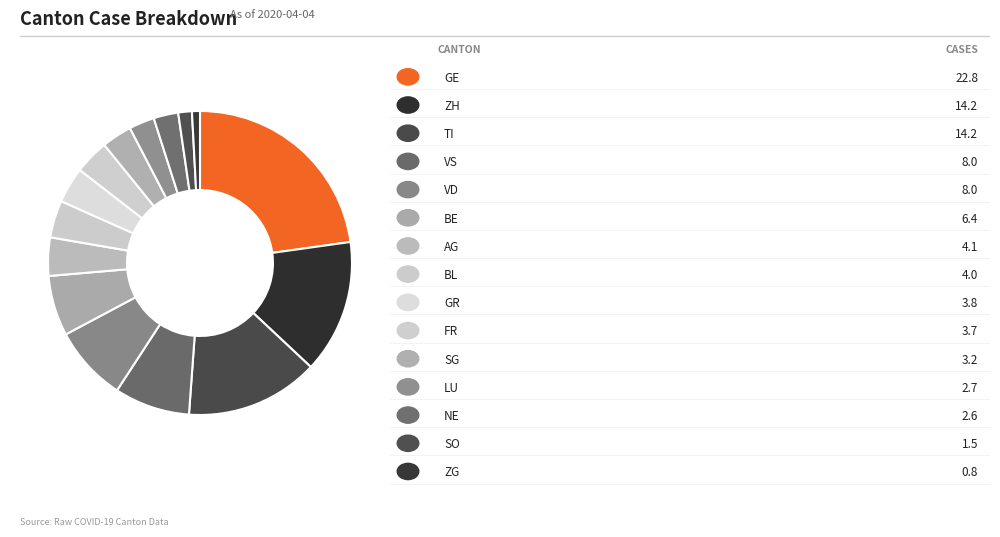

Which category has the smallest portion of the pie?

ZG